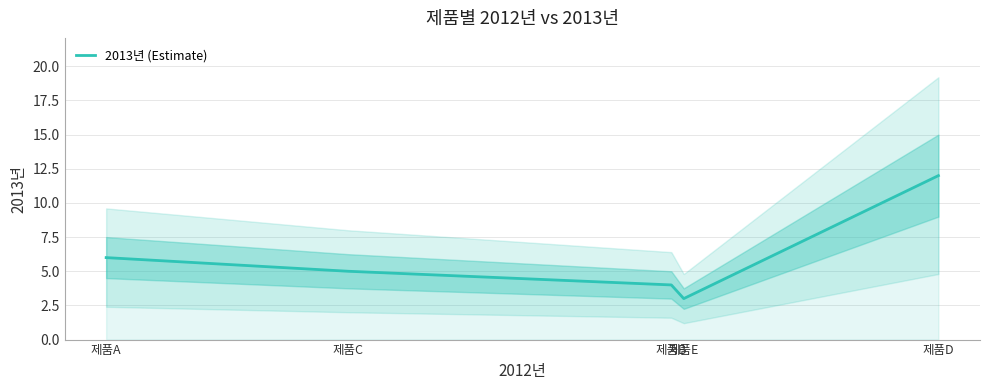

What value does the data have at 제품D?

12